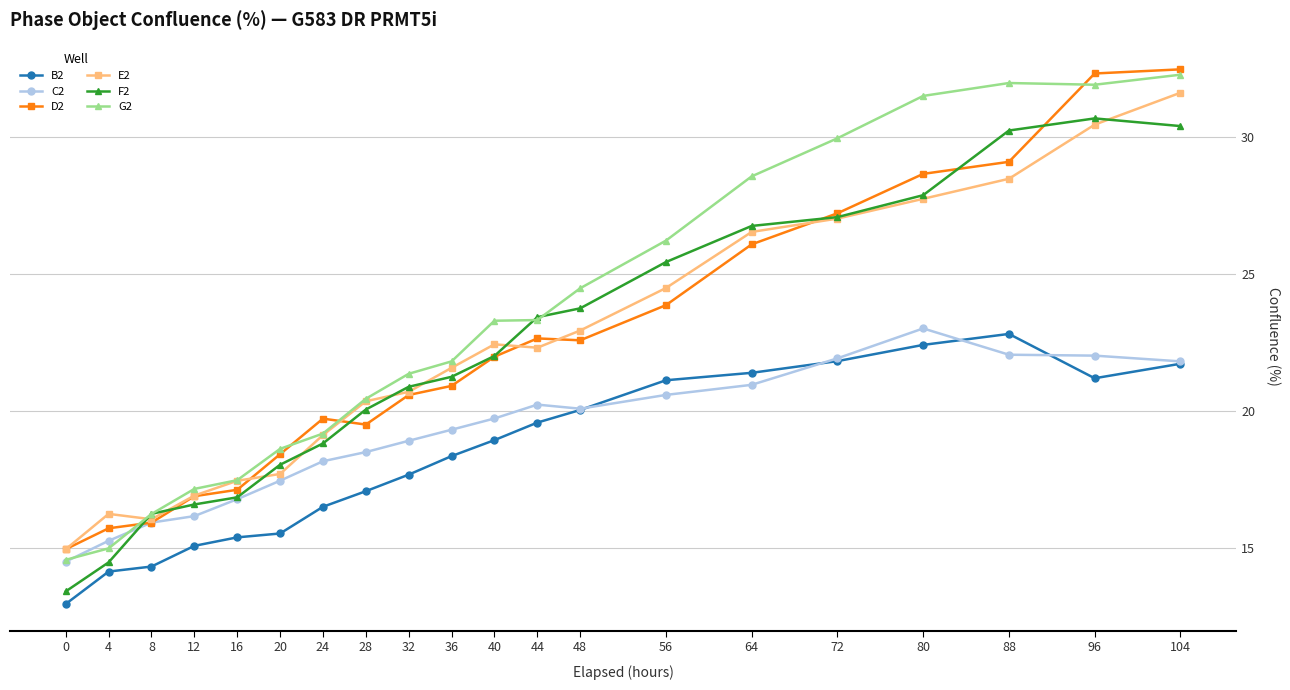

What is the sum of all F2 values?

444.4